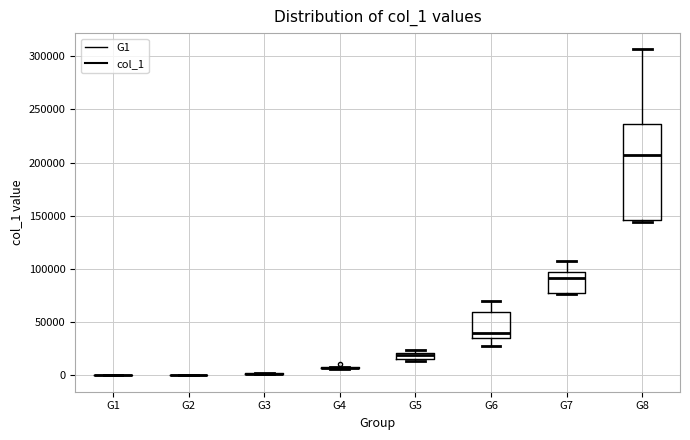

Which box is the tallest, from its lower edge to its upper edge?

G8